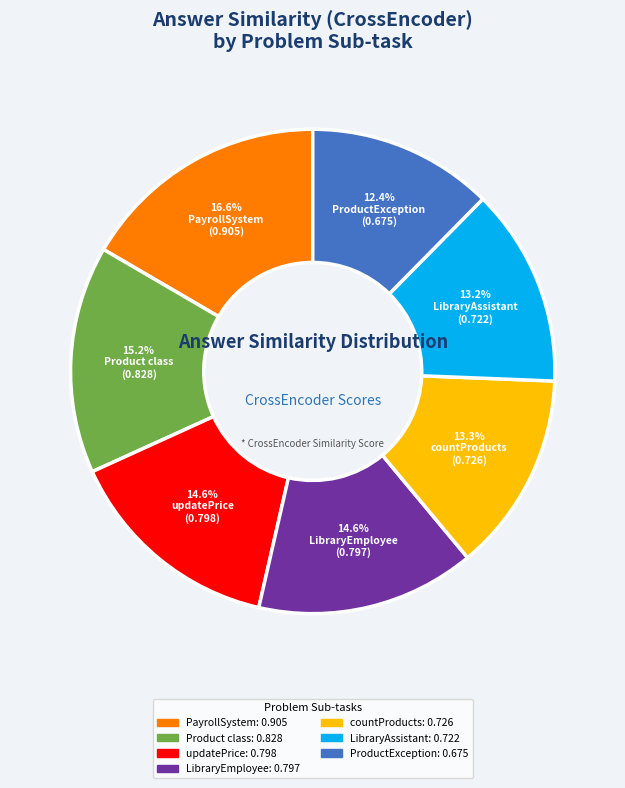

Does any single category account for the majority?

No